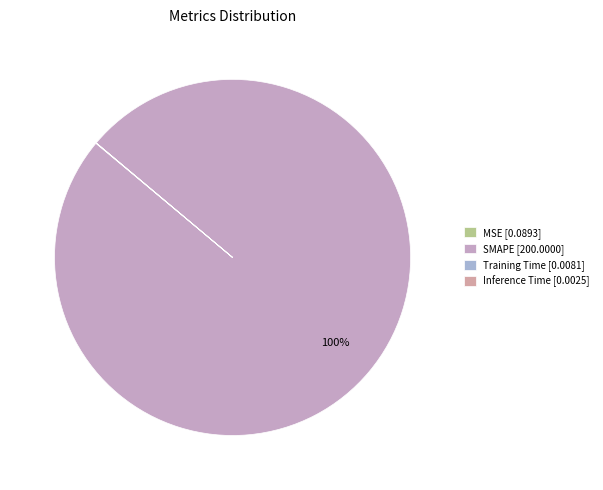

Rank the categories by value from lowest to highest.

Inference Time, Training Time, MSE, SMAPE